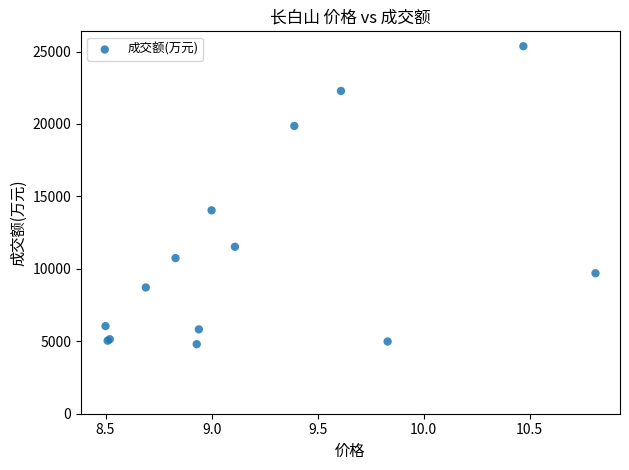

What Y value in the scatter plot is closest to 15084?

14042